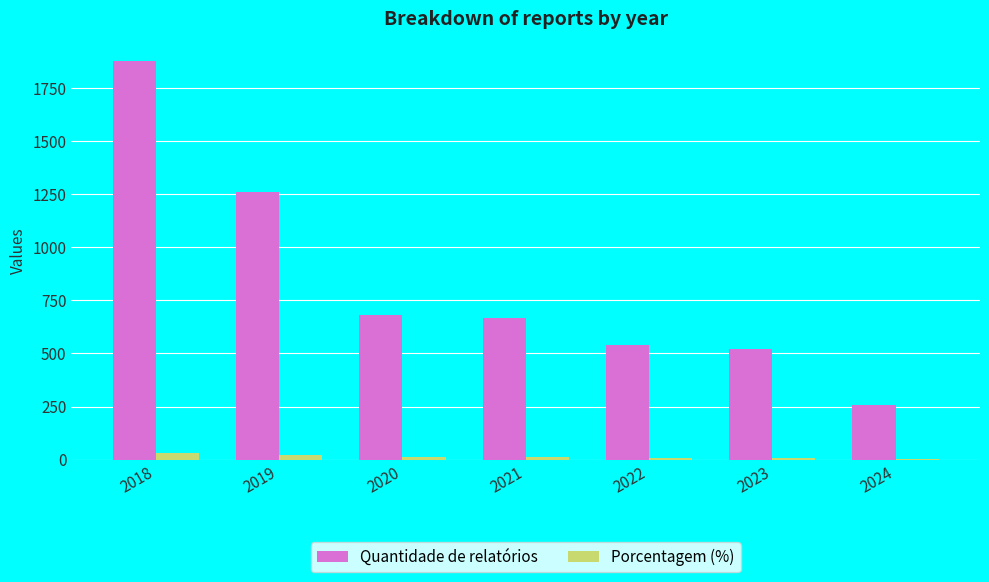

The value of Quantidade de relatórios at 2020 is 682.0. True or false?

True